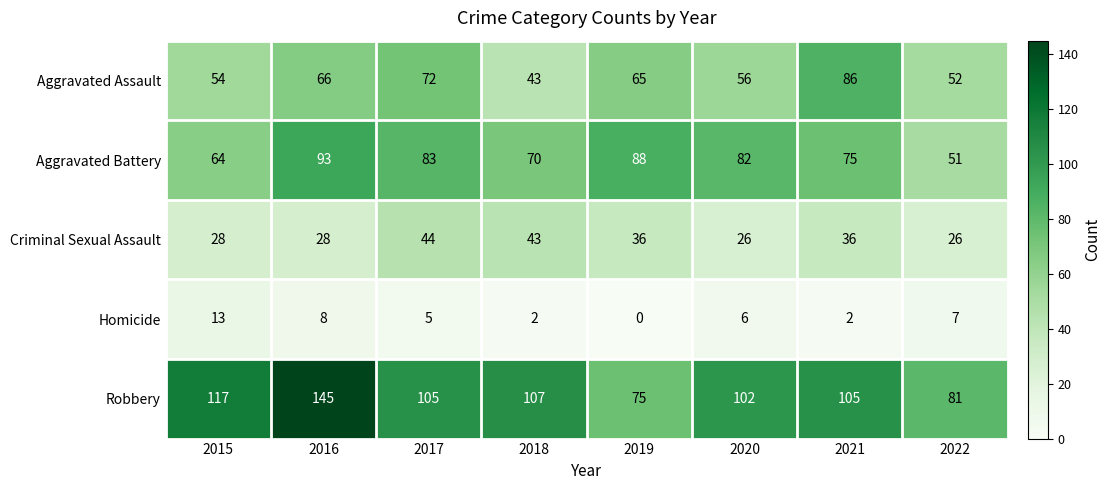

Between 2016 and 2019, which series saw the biggest shift?

Robbery